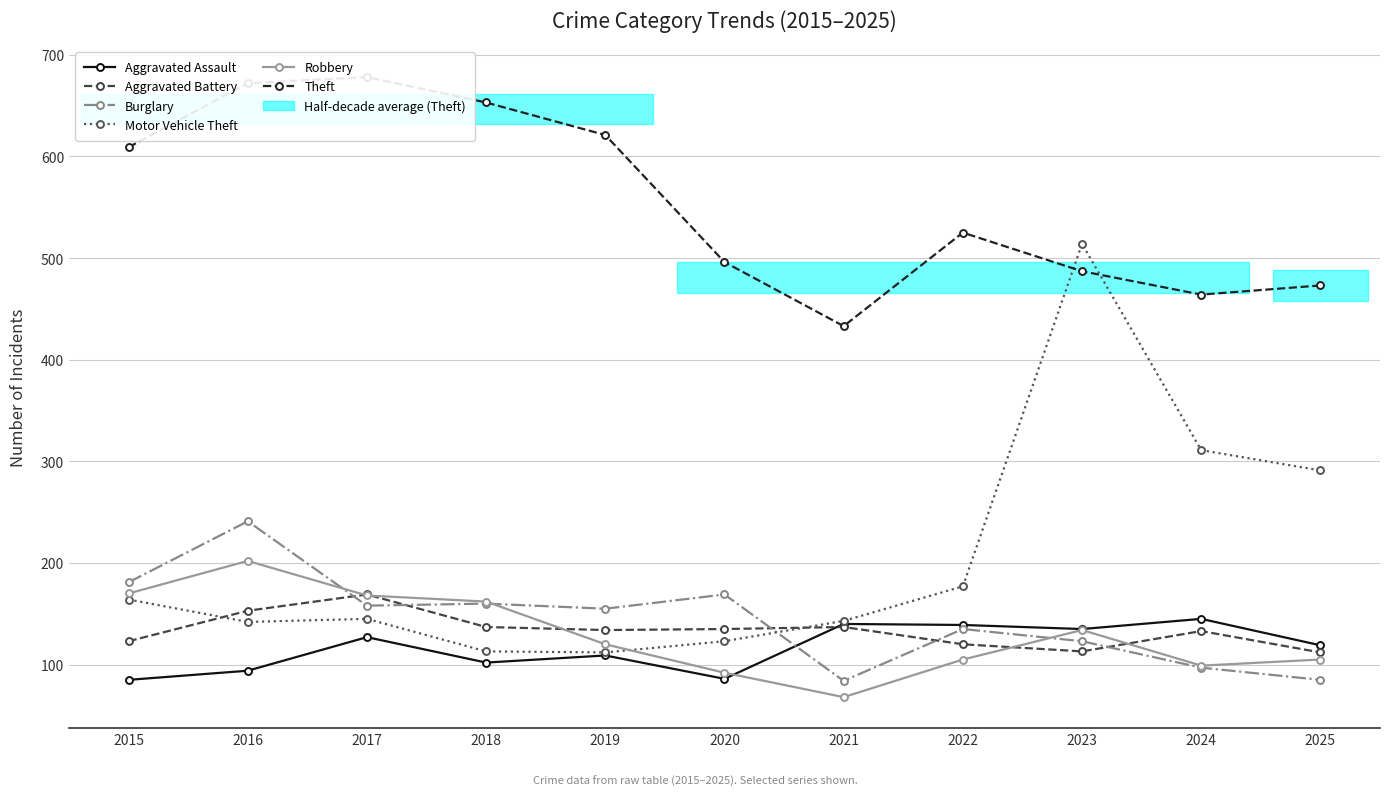

Where does the Motor Vehicle Theft series first go above 145?

2015